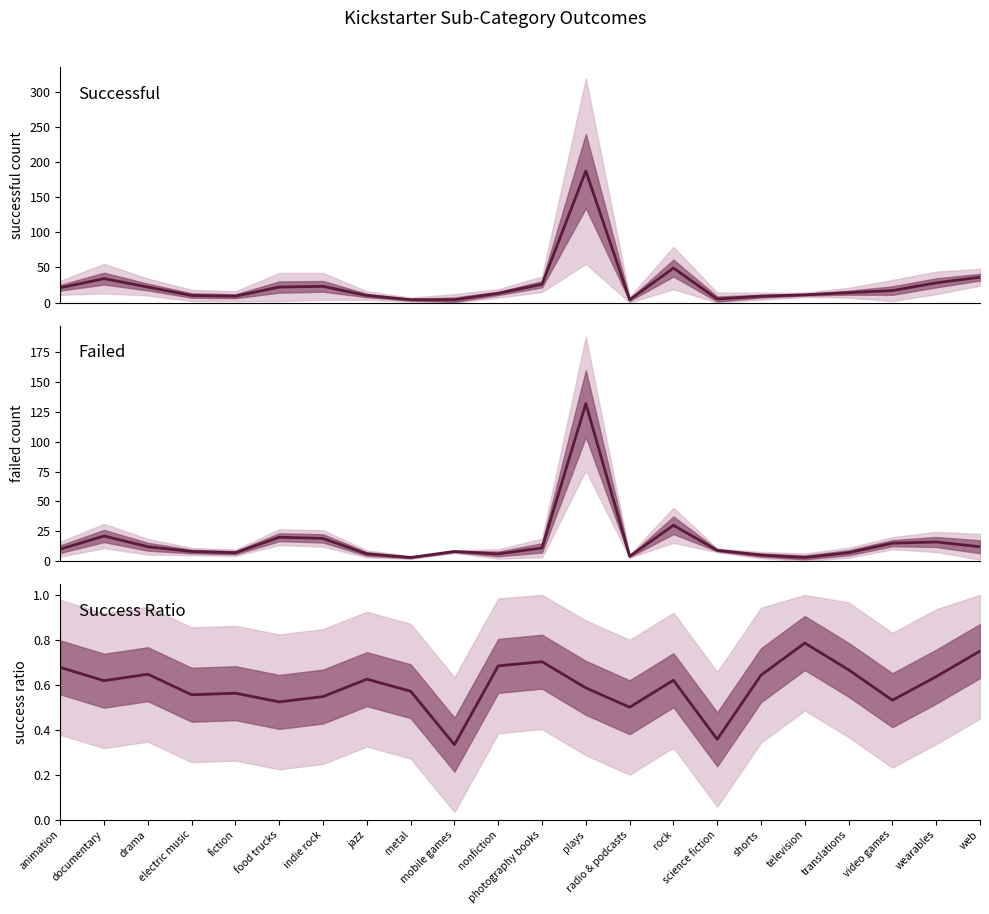

Is the value of success ratio at web greater than the value of failed at mobile games?

No